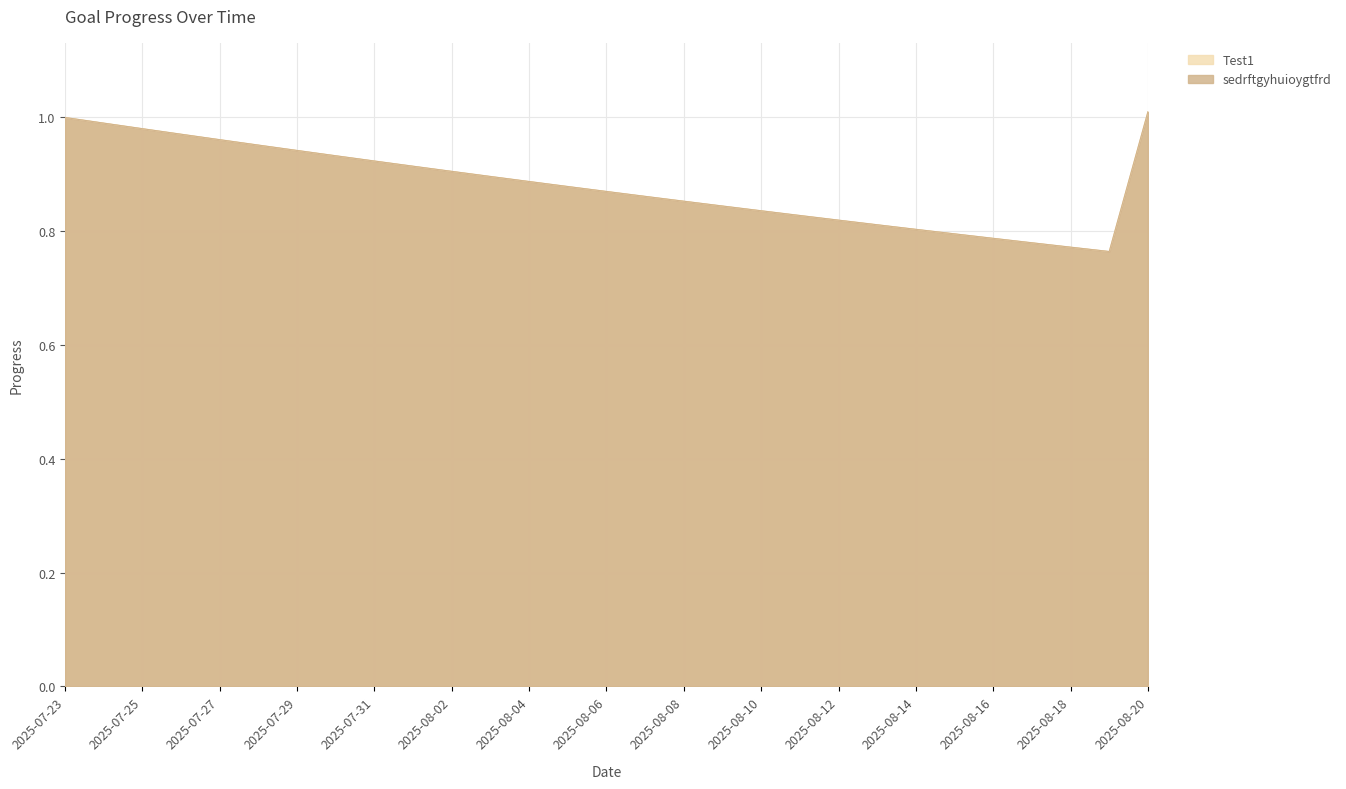

What is the sum of all sedrftgyhuioygtfrd values?

25.6